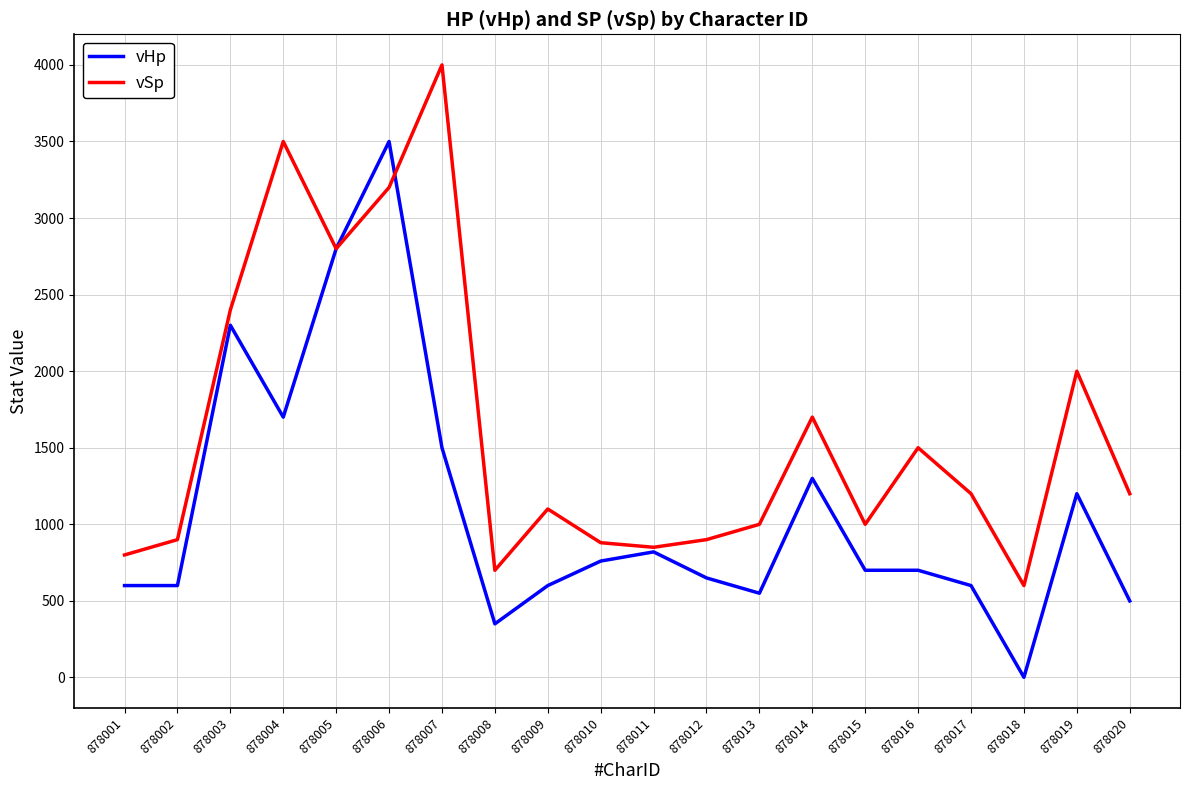

What is the average value of the vSp series?

1612